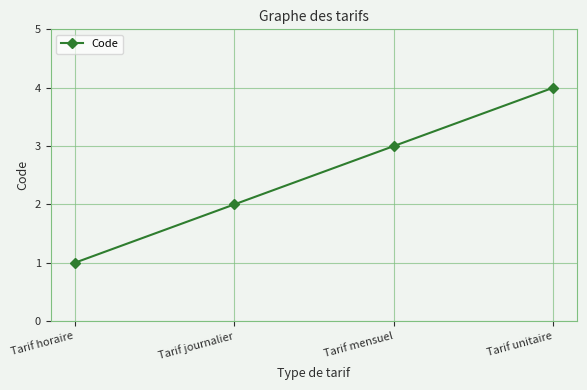

Is this an area chart (filled region under the line)?

No